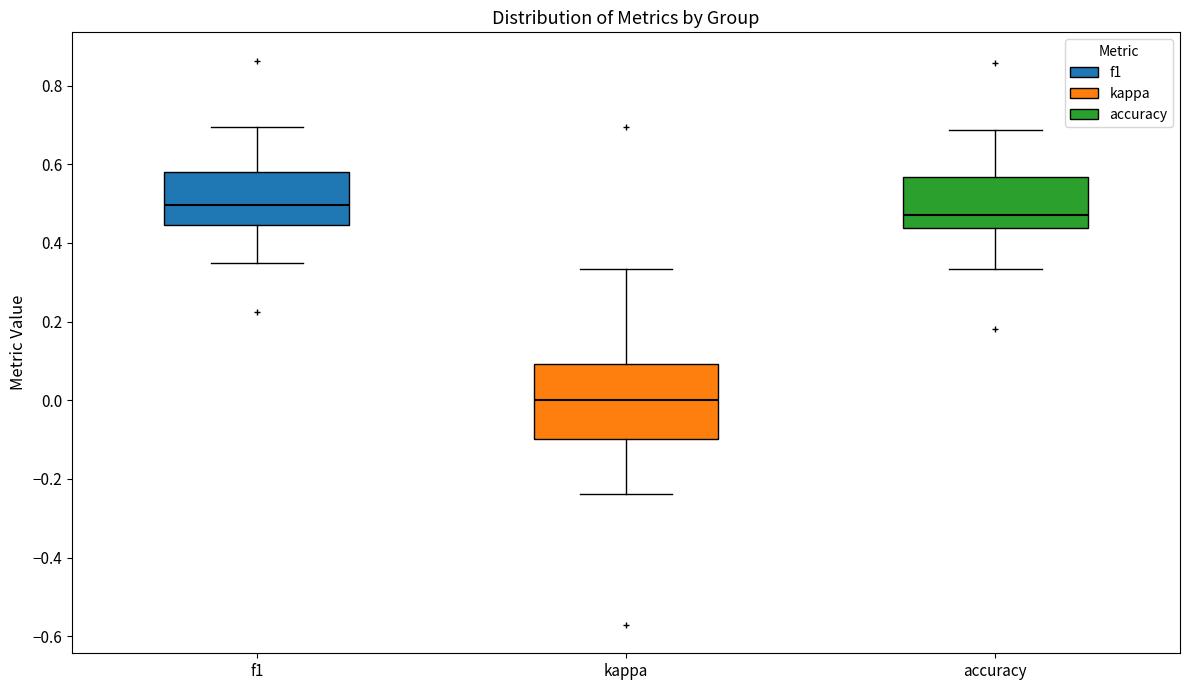

Which box has the lowest median line?

kappa